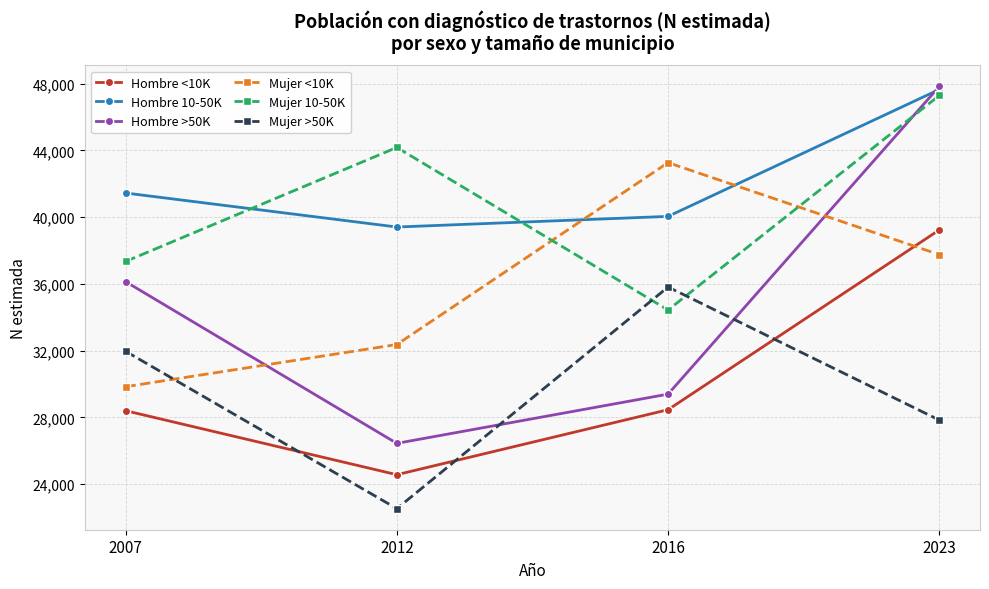

Rank the series at 2012 from highest to lowest value.

Mujer 10-50K, Hombre 10-50K, Mujer <10K, Hombre >50K, Hombre <10K, Mujer >50K